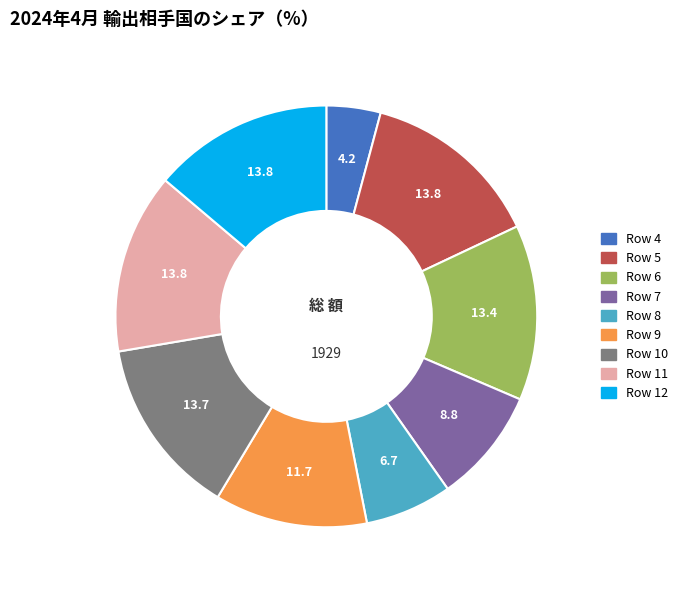

True or false: Row 12 accounts for 27% of the total.

False